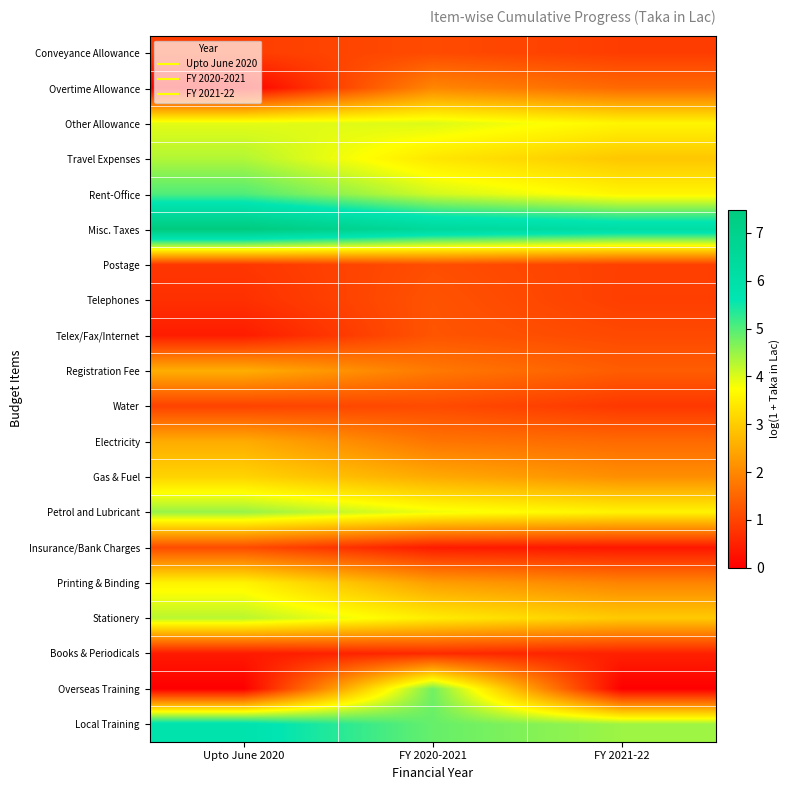

At FY 2021-22, list the series in order from smallest to largest.

Overseas Training, Insurance/Bank Charges, Books & Periodicals, Water, Conveyance Allowance, Telephones, Postage, Telex/Fax/Internet, Registration Fee, Overtime Allowance, Electricity, Printing & Binding, Gas & Fuel, Travel Expenses, Stationery, Petrol and Lubricant, Other Allowance, Rent-Office, Local Training, Misc. Taxes